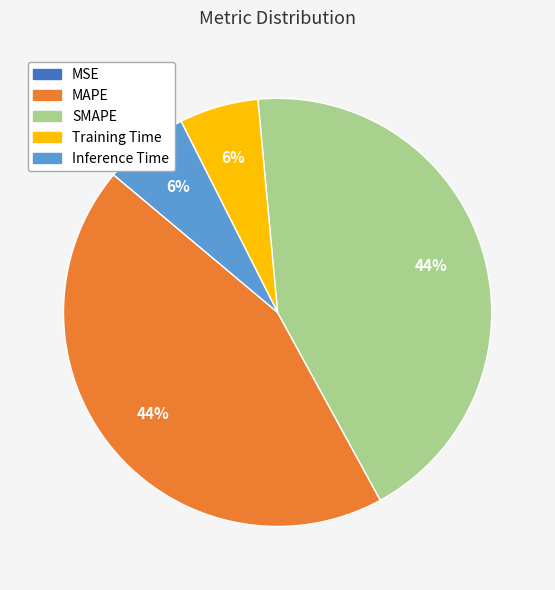

To the nearest percent, what is the difference between the largest and smallest slice percentages?

44%